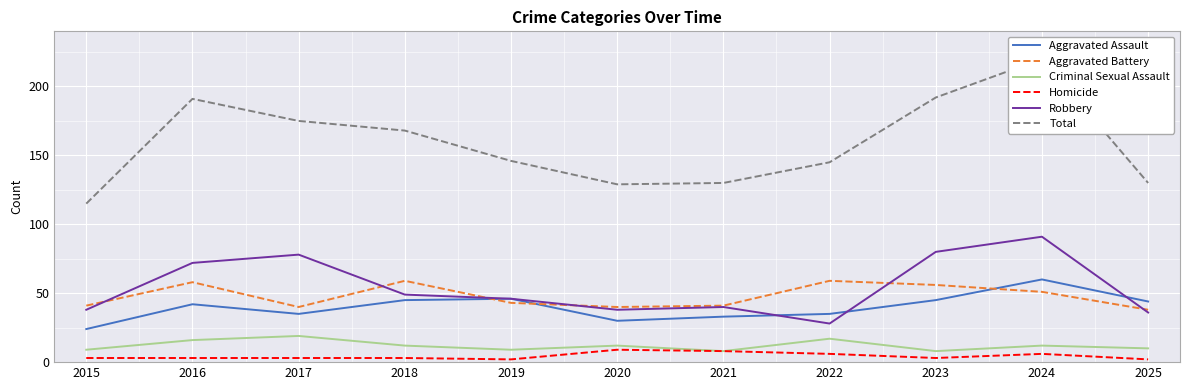

Which category has the highest value in the Robbery series?

2024